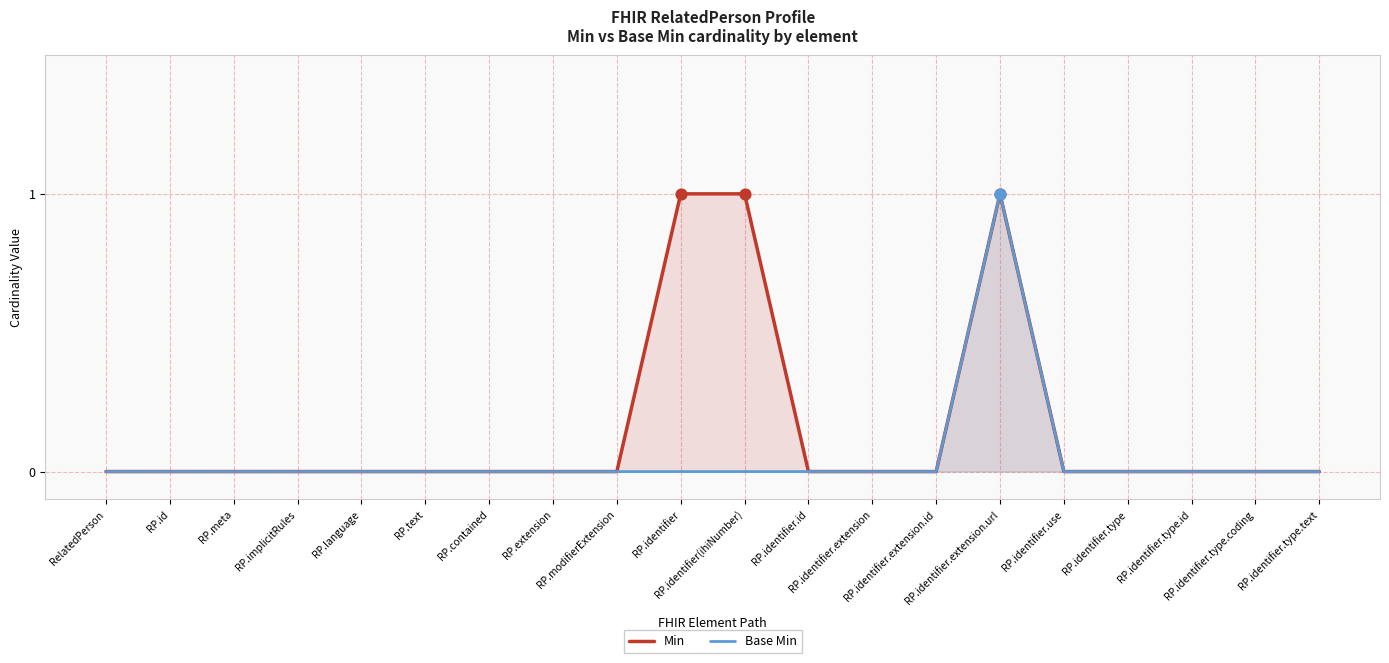

Which series reaches the maximum Y coordinate?

Min